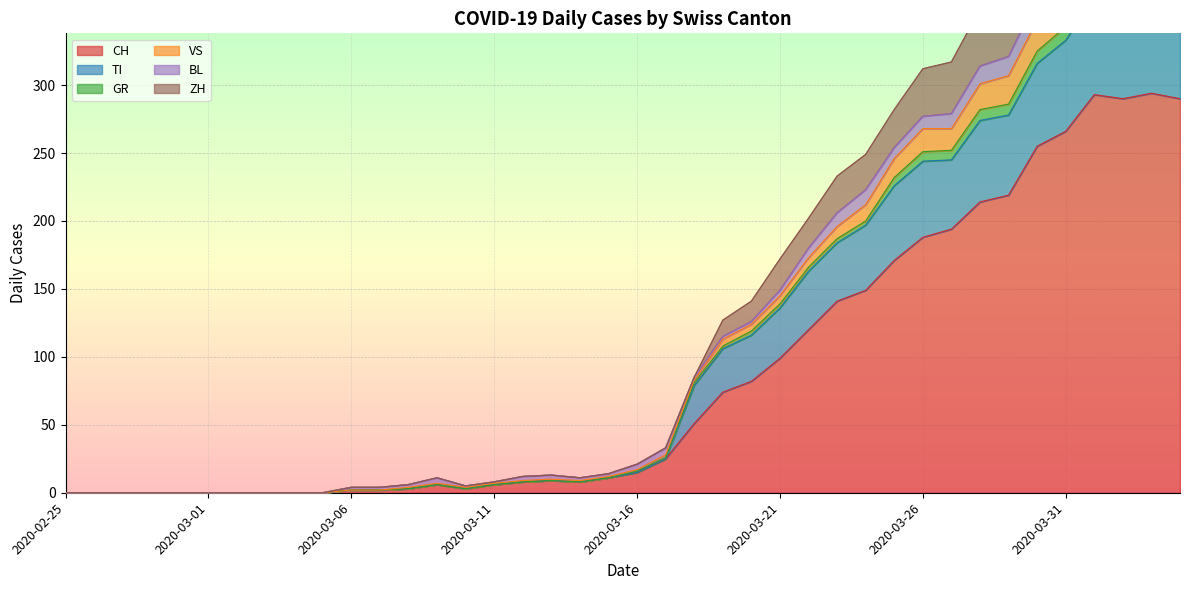

What is the label of the 34th point from the right?

2020-03-02